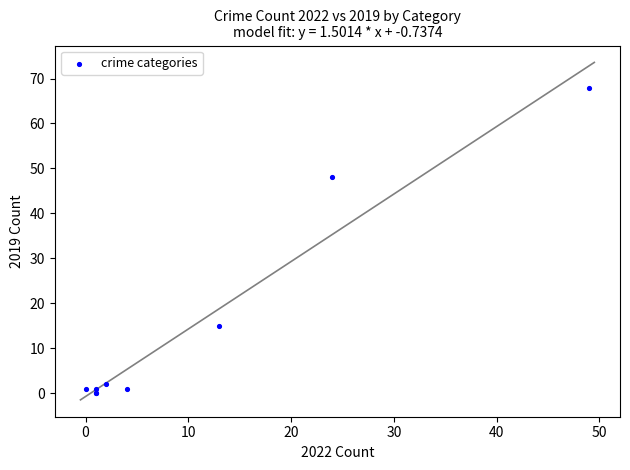

What Y value in the scatter plot is closest to 34?

48